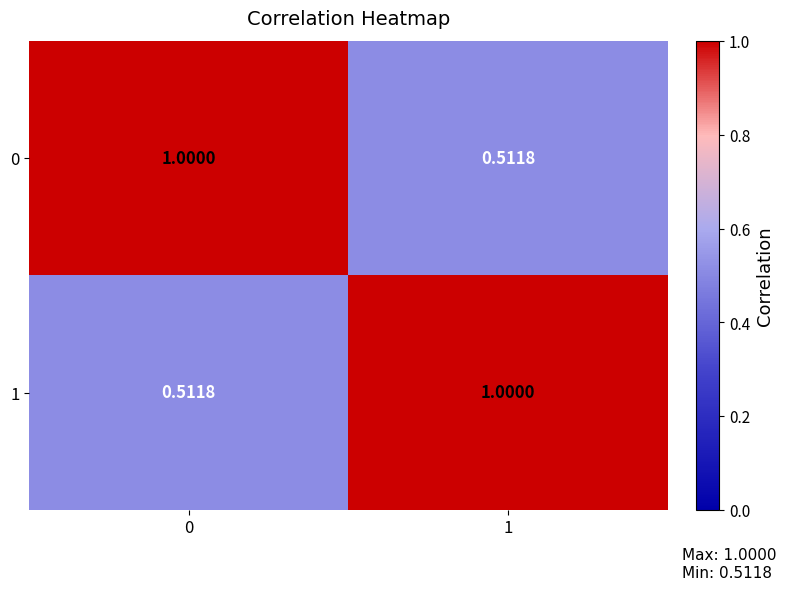

Is the value of 0 at 0 greater than the value of 1 at 0?

Yes